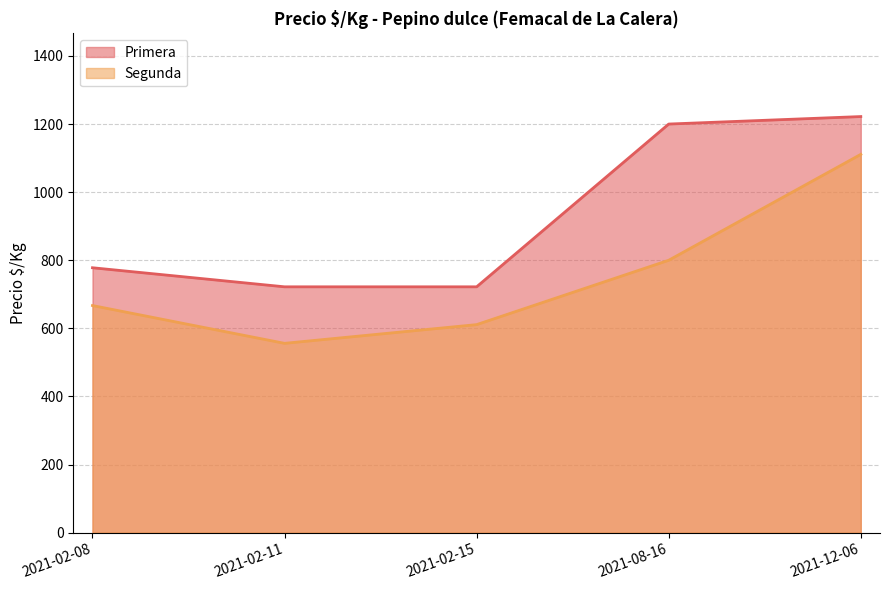

What is the average value of the Primera series?

929